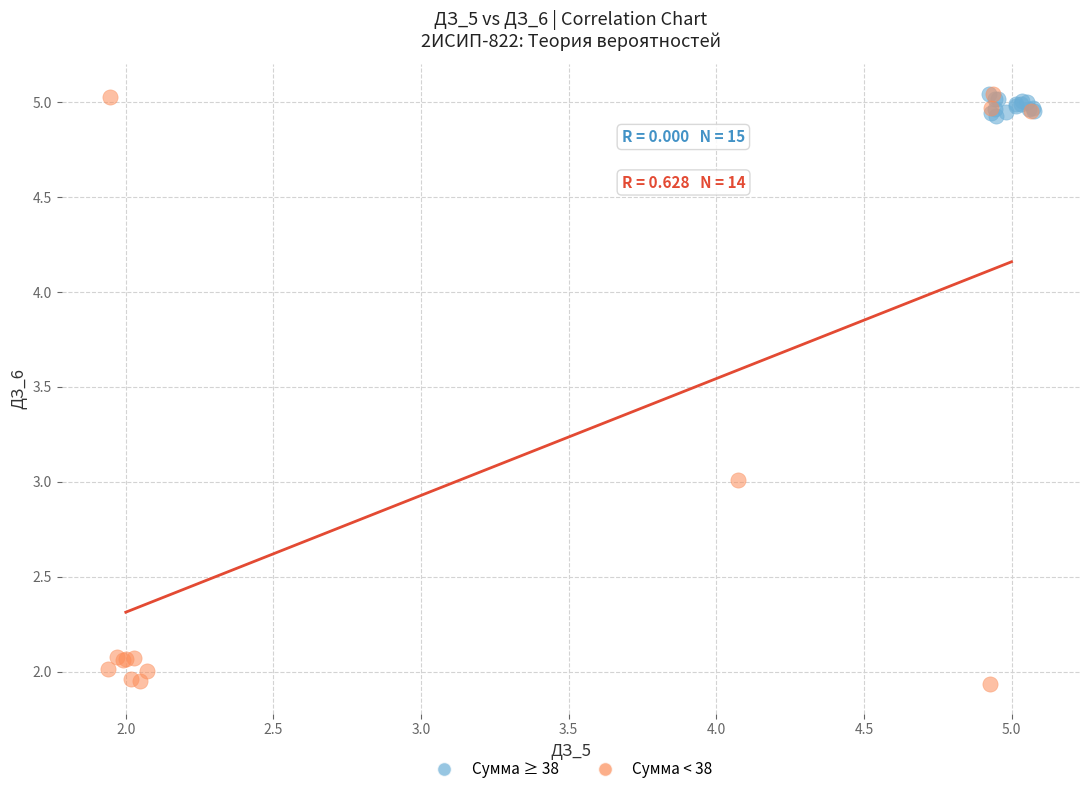

Which series has the widest spread of Y values?

Сумма < 38